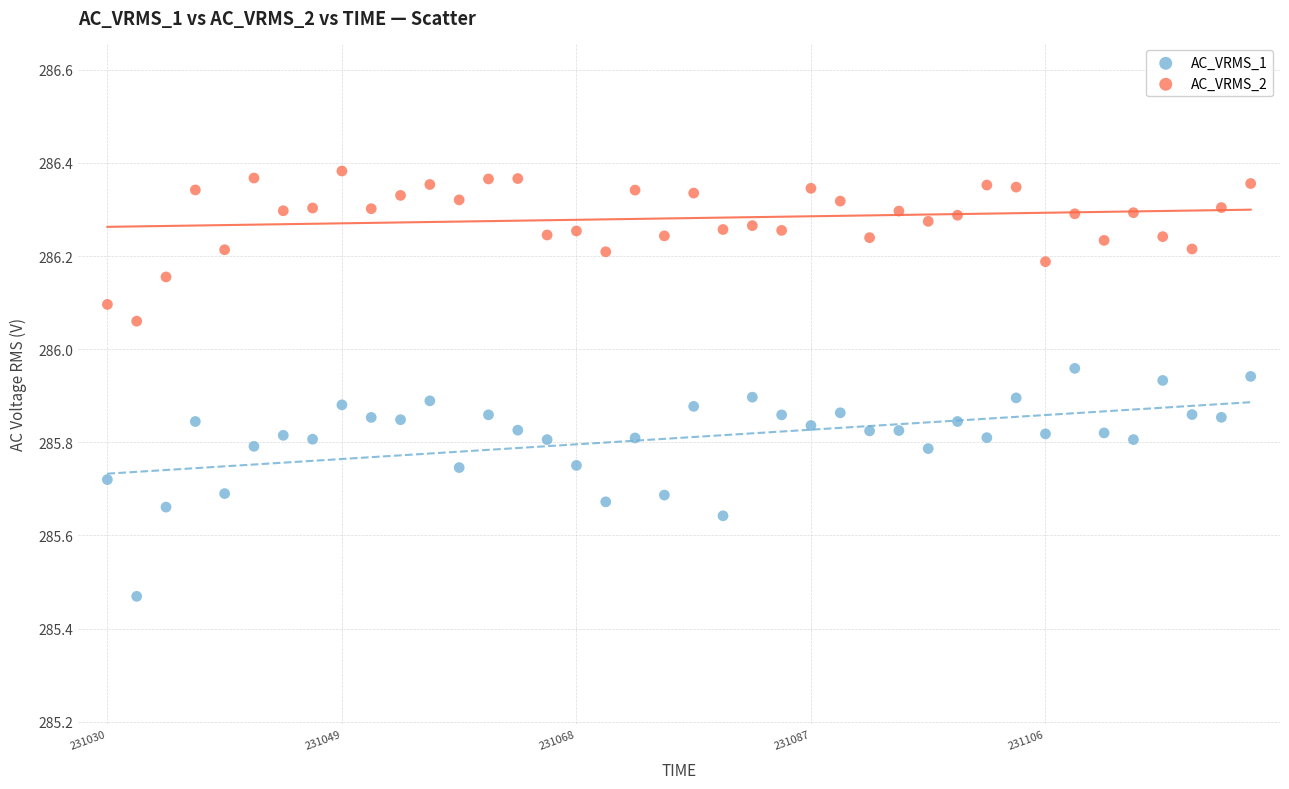

Which series contains the lowest Y value?

AC_VRMS_1